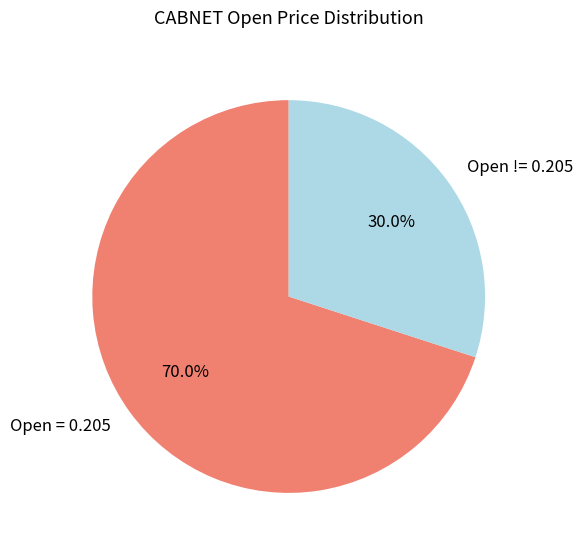

Rank the categories by value from lowest to highest.

Open != 0.205, Open = 0.205